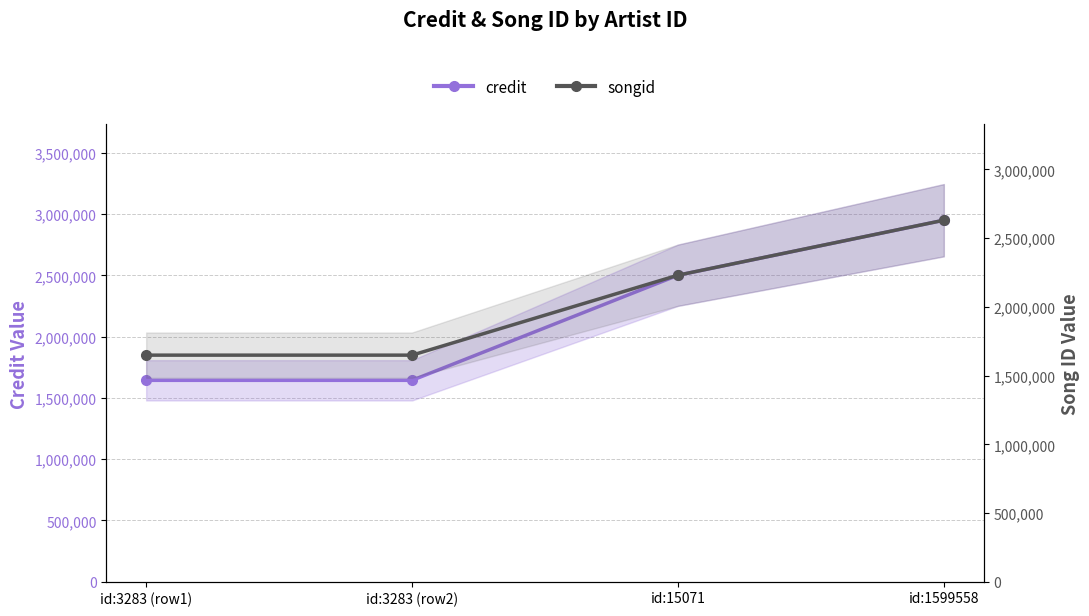

What is the value of the songid point at the 3rd from the left?

2230621